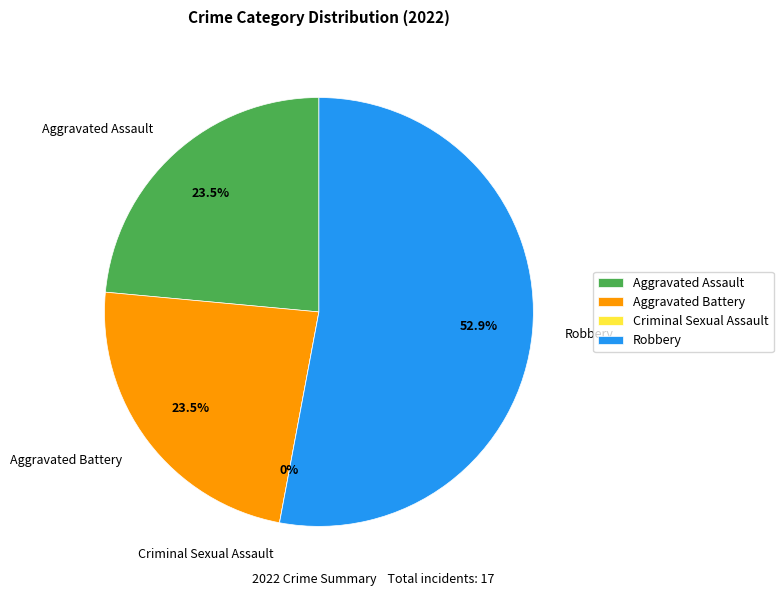

Count the number of slices in the pie.

4